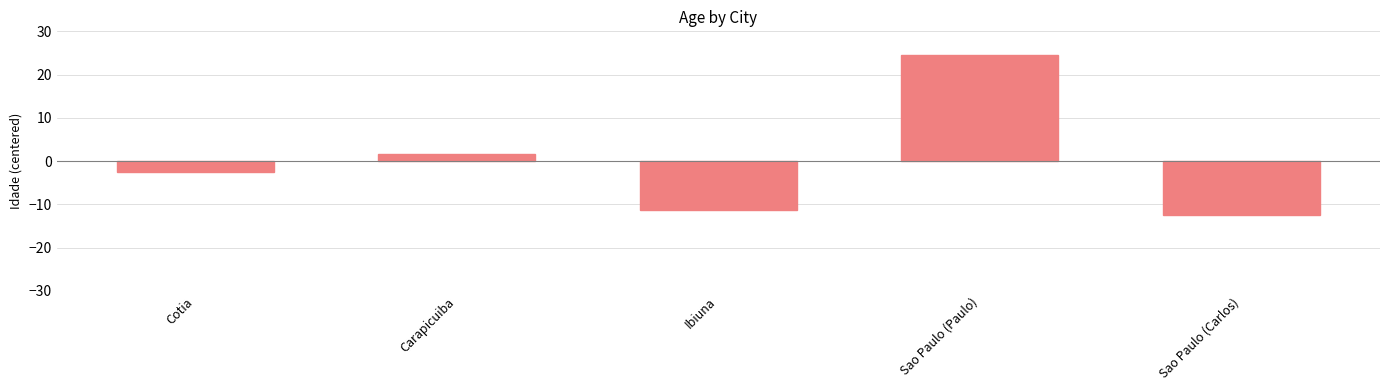

Does the chart contain any negative values?

Yes